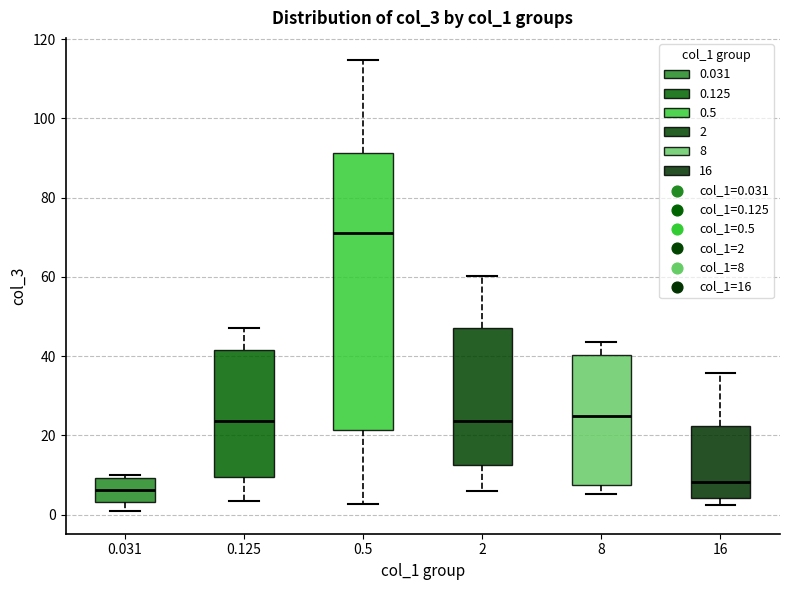

Where does the upper whisker of the box at x = 8 end on the y-axis? The values are not printed on the chart, so give them approximately, as read against the axis.

44